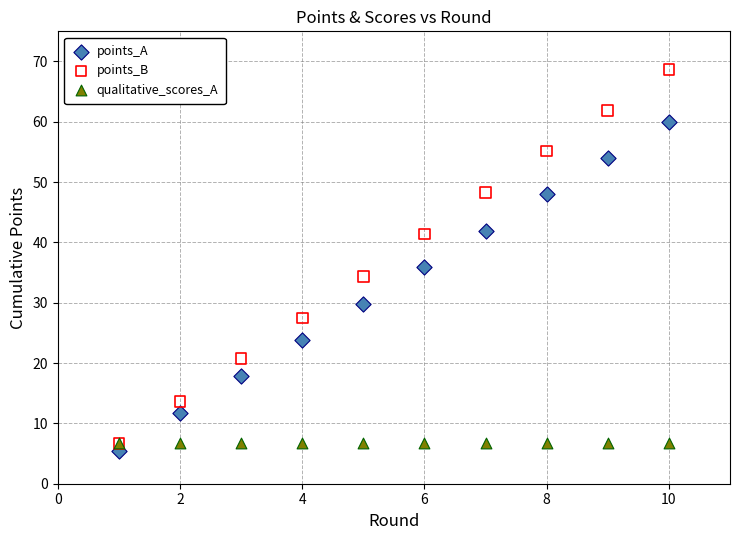

In the points_B series, what Y value is closest to 37?

34.3